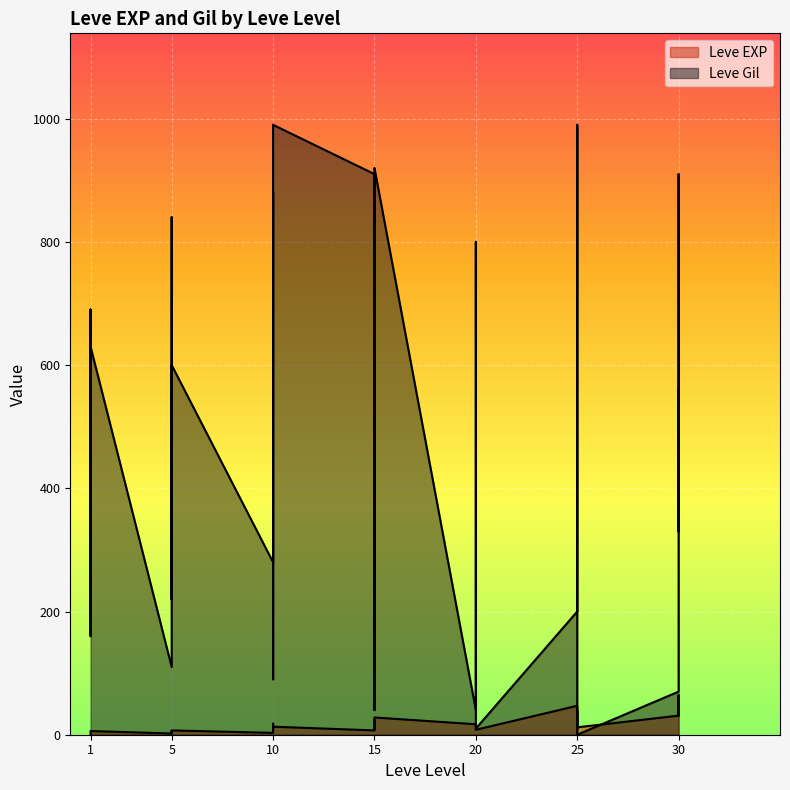

Reading left to right, extract all data points from this chart.

Leve EXP: 1=1	1=1	1=1	1=1	1=4	1=6	5=2	5=5	5=2	5=3	5=4	5=7	10=3	10=9	10=13	10=9	10=18	10=13	15=7	15=24	15=14	15=9	15=16	15=28	20=17	20=12	20=8	25=47	25=36	25=8	25=39	25=36	25=12	30=31	30=64	30=31	30=62
Leve Gil: 1=330	1=690	1=630	1=160	1=690	1=630	5=110	5=840	5=790	5=220	5=490	5=600	10=280	10=880	10=780	10=430	10=90	10=990	15=910	15=40	15=170	15=790	15=910	15=920	20=40	20=800	20=10	25=200	25=390	25=660	25=990	25=390	25=0	30=70	30=910	30=330	30=560